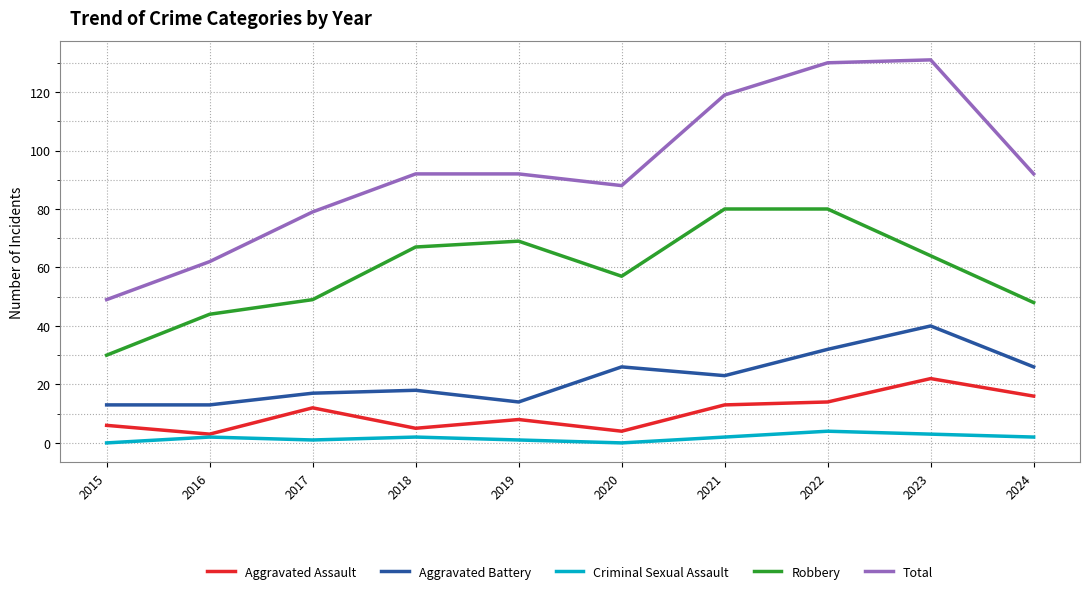

At which label is Robbery closest to 55?

2020